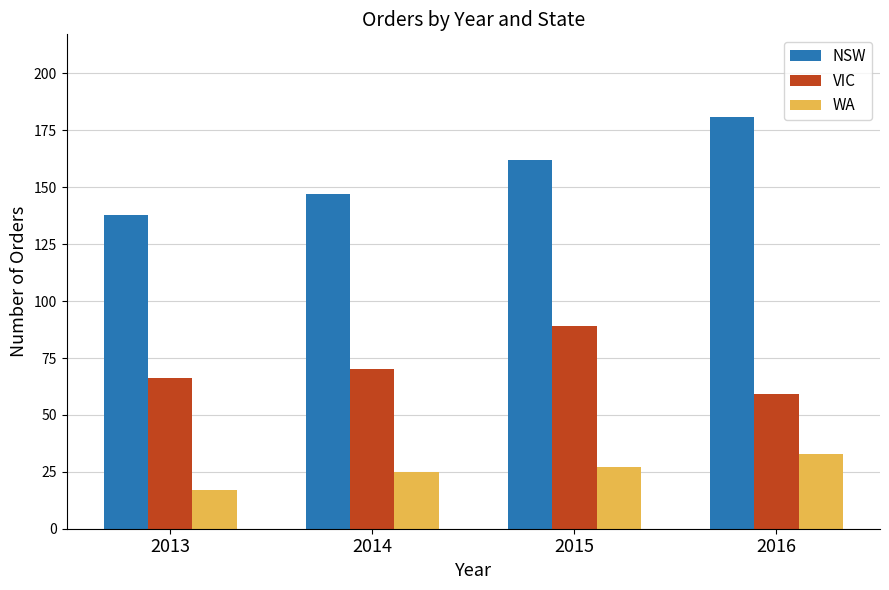

How many groups of bars are there?

4